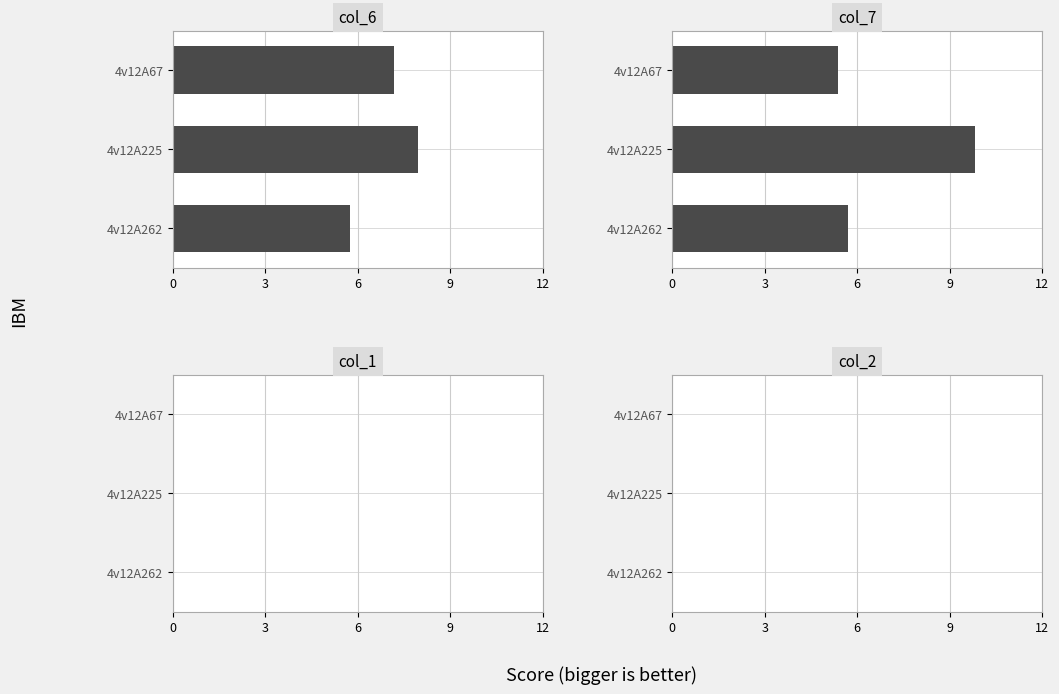

At how many categories does at least one series exceed 4?

3